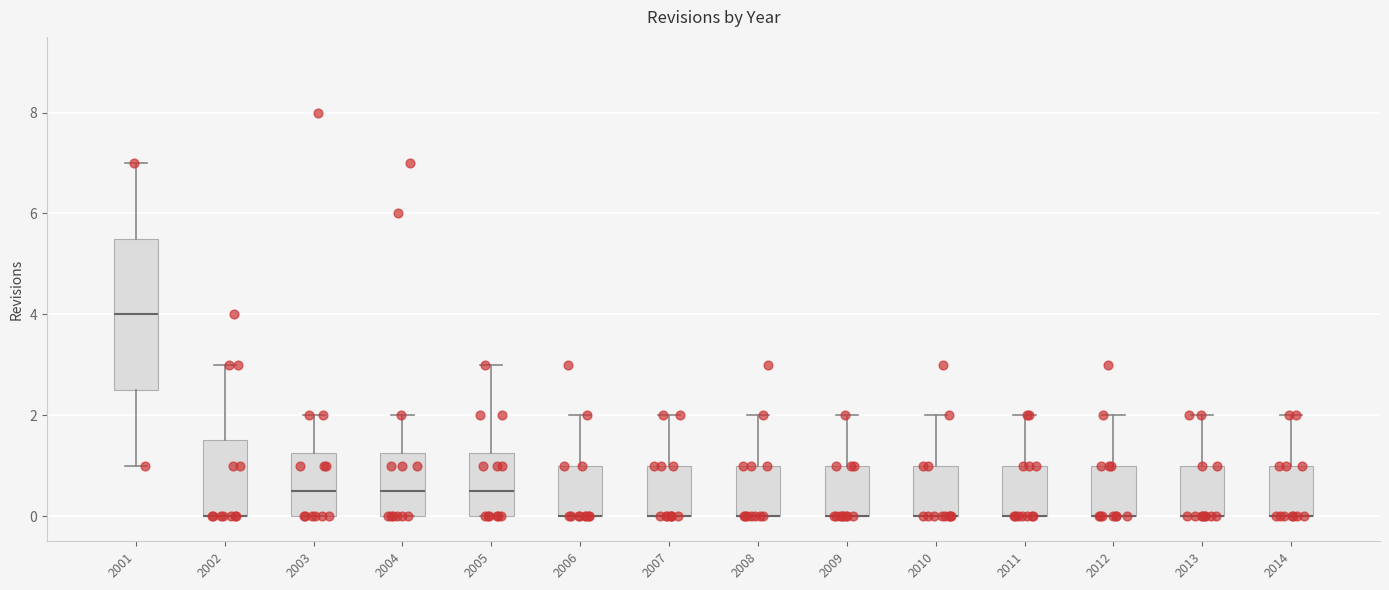

Reading left to right, transcribe this box plot: for each box, give where its median line is, the range the box spans, and where its two whiskers end, as read against the y-axis. The values are not printed on the chart, so give them approximately, as read against the axis.

2001: median 4.0, box 2.6 to 5.6, whiskers 1.0 to 7.0
2002: median 0.0 (drawn on the box's lower edge), box 0.0 to 1.6, whiskers 0.0 to 3.0
2003: median 0.6, box 0.0 to 1.2, whiskers 0.0 to 2.0
2004: median 0.6, box 0.0 to 1.2, whiskers 0.0 to 2.0
2005: median 0.6, box 0.0 to 1.2, whiskers 0.0 to 3.0
2006: median 0.0 (drawn on the box's lower edge), box 0.0 to 1.0, whiskers 0.0 to 2.0
2007: median 0.0 (drawn on the box's lower edge), box 0.0 to 1.0, whiskers 0.0 to 2.0
2008: median 0.0 (drawn on the box's lower edge), box 0.0 to 1.0, whiskers 0.0 to 2.0
2009: median 0.0 (drawn on the box's lower edge), box 0.0 to 1.0, whiskers 0.0 to 2.0
2010: median 0.0 (drawn on the box's lower edge), box 0.0 to 1.0, whiskers 0.0 to 2.0
2011: median 0.0 (drawn on the box's lower edge), box 0.0 to 1.0, whiskers 0.0 to 2.0
2012: median 0.0 (drawn on the box's lower edge), box 0.0 to 1.0, whiskers 0.0 to 2.0
2013: median 0.0 (drawn on the box's lower edge), box 0.0 to 1.0, whiskers 0.0 to 2.0
2014: median 0.0 (drawn on the box's lower edge), box 0.0 to 1.0, whiskers 0.0 to 2.0